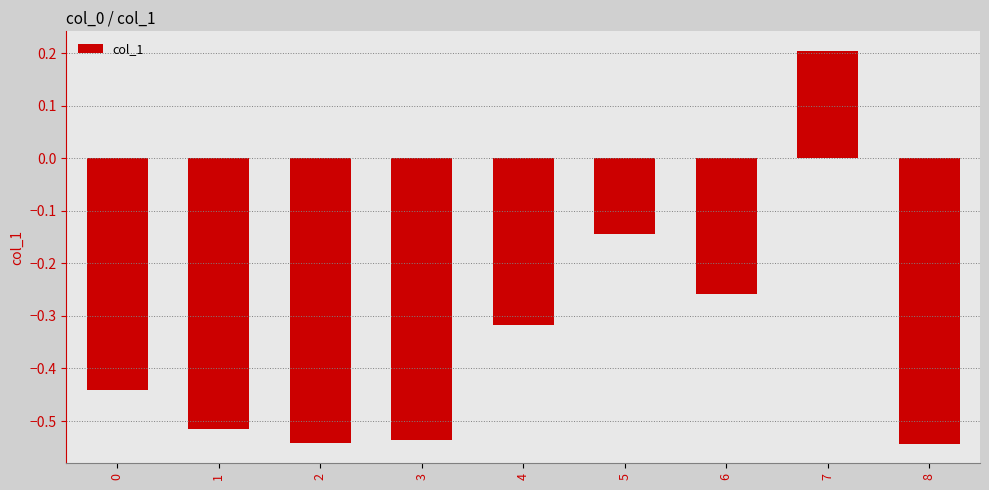

What is the difference between the second highest and minimum values?

0.4